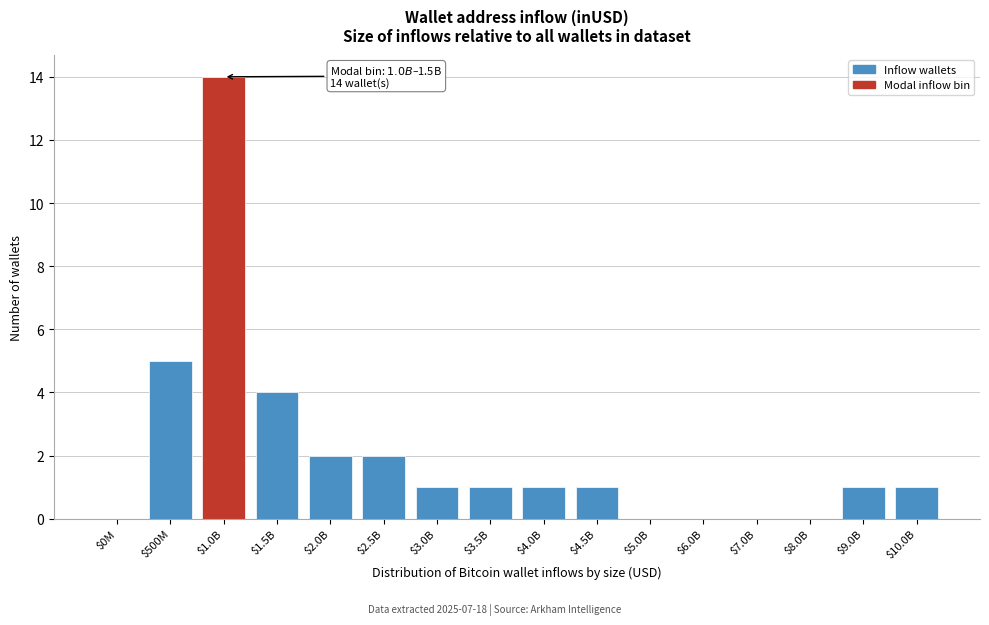

Which label corresponds to the largest value in the chart?

$1.0B